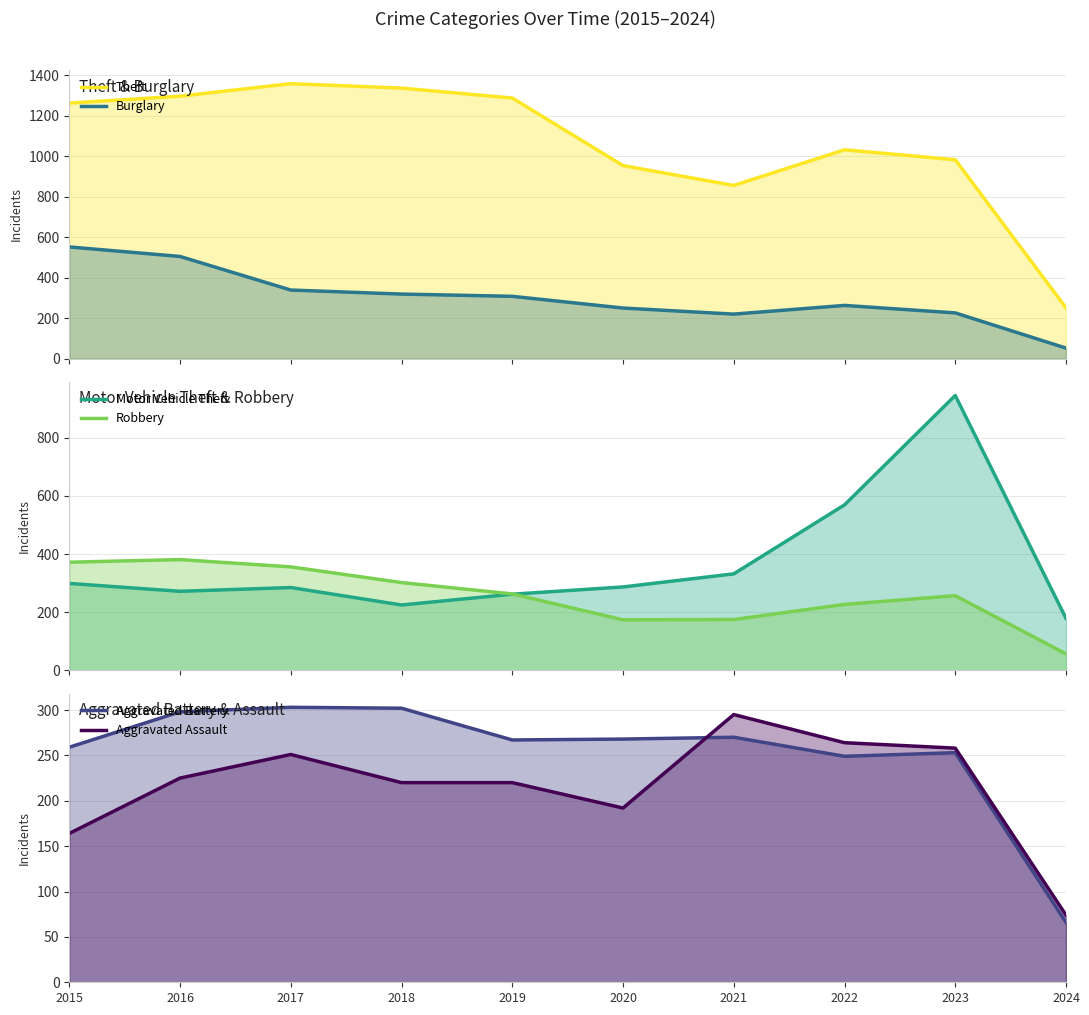

The Motor Vehicle Theft series shows 299 at 2022. True or false?

False